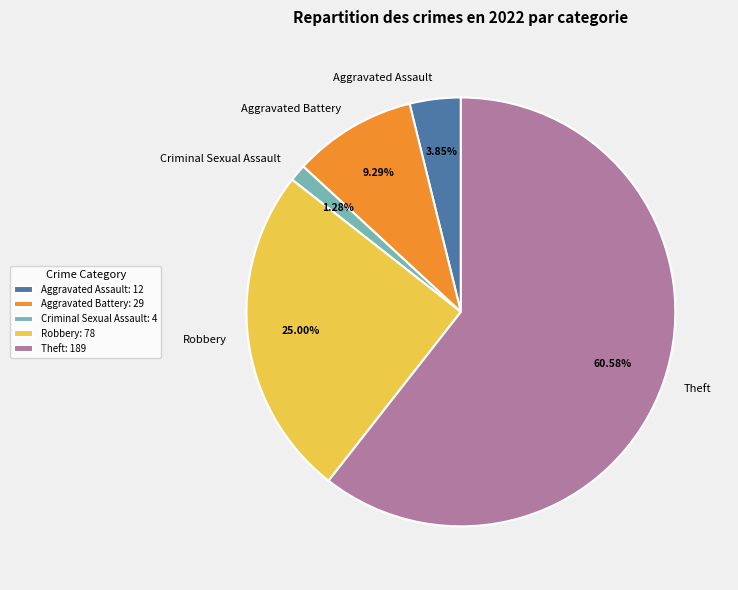

Count the number of slices in the pie.

5